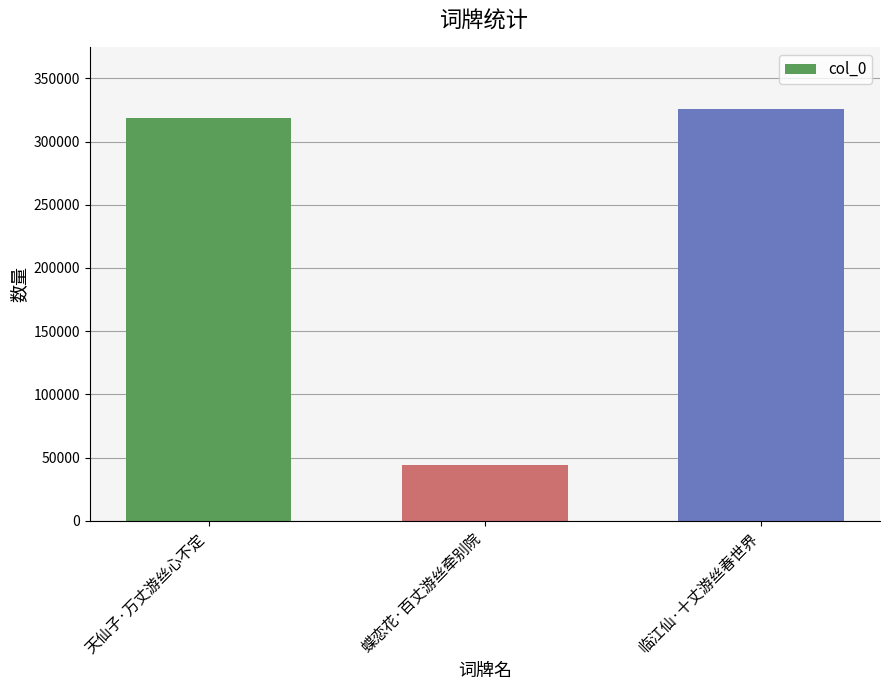

The chart shows a value of 75692 at 蝶恋花·百丈游丝牵别院. True or false?

False